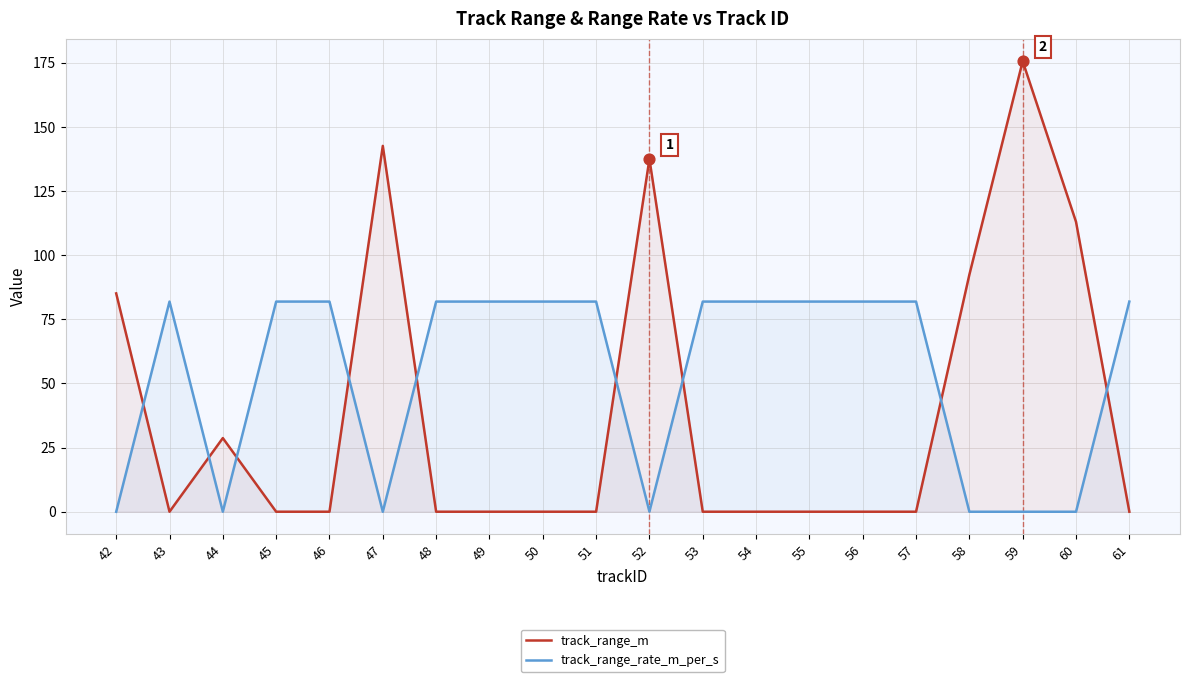

Which series has the widest spread of Y values?

track_range_m